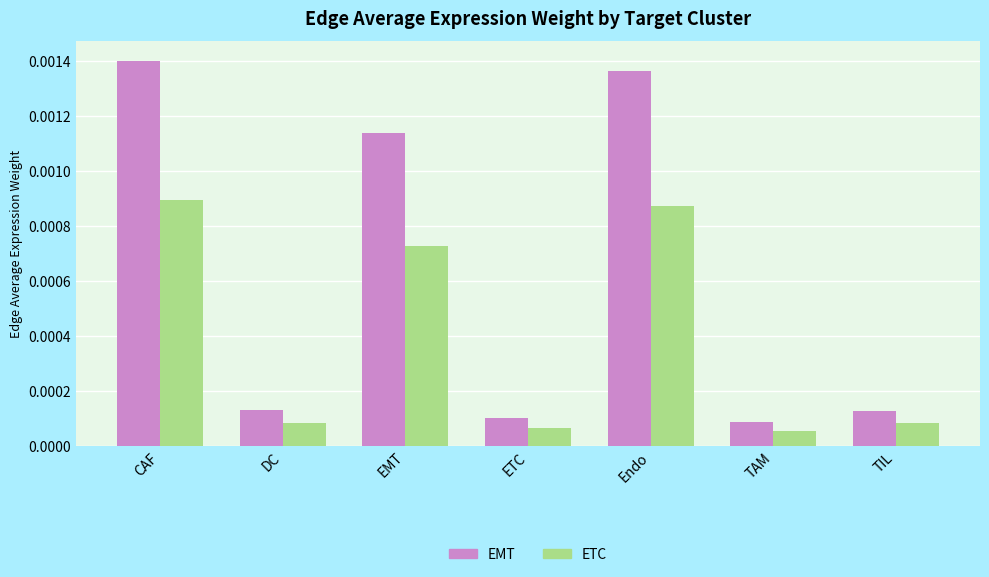

Does the chart contain stacked bars?

No